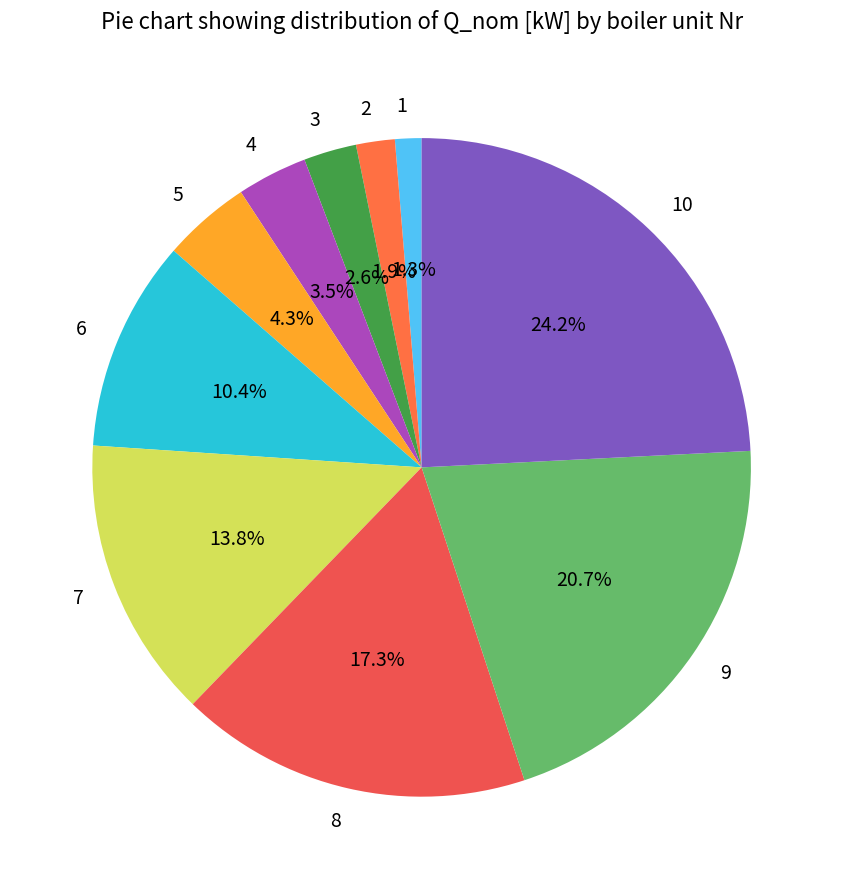

To the nearest percent, what portion does 9 represent?

21%